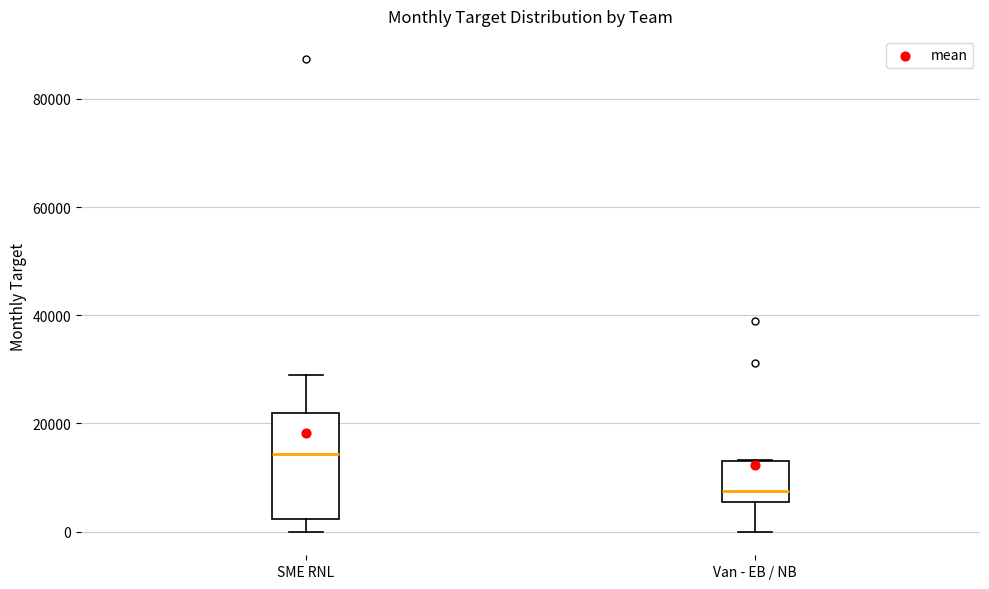

Reading left to right, transcribe this box plot: for each box, give where its median line is, the range the box spans, and where its two whiskers end, as read against the y-axis. The values are not printed on the chart, so give them approximately, as read against the axis.

SME RNL: median 14000, box 2000 to 22000, whiskers 0 to 28000
Van - EB / NB: median 8000, box 6000 to 14000, whiskers 0 to 14000